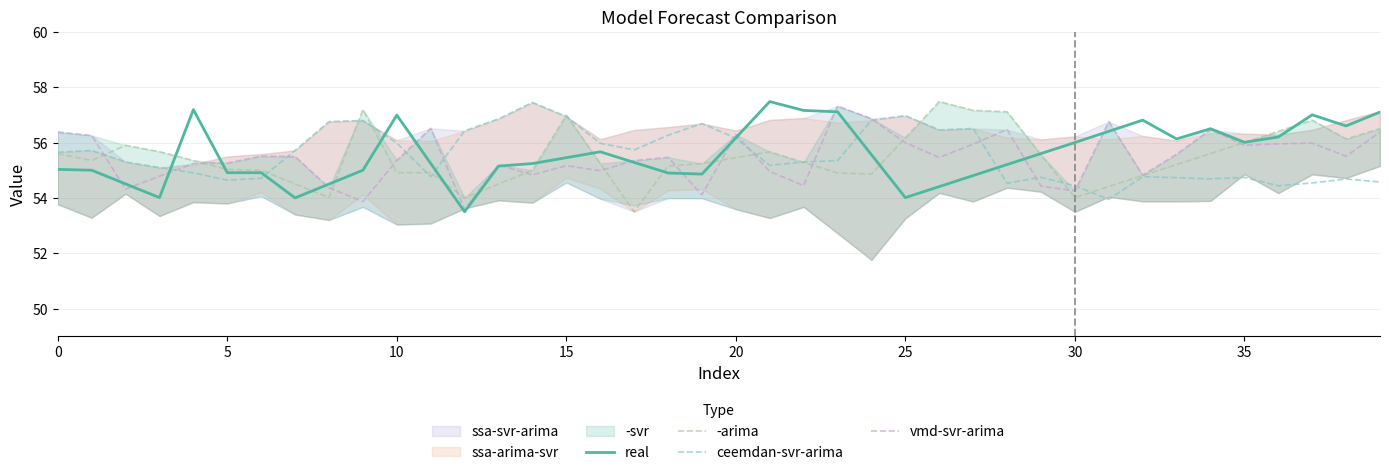

At which label does ceemdan-svr-arima reach its peak?

14